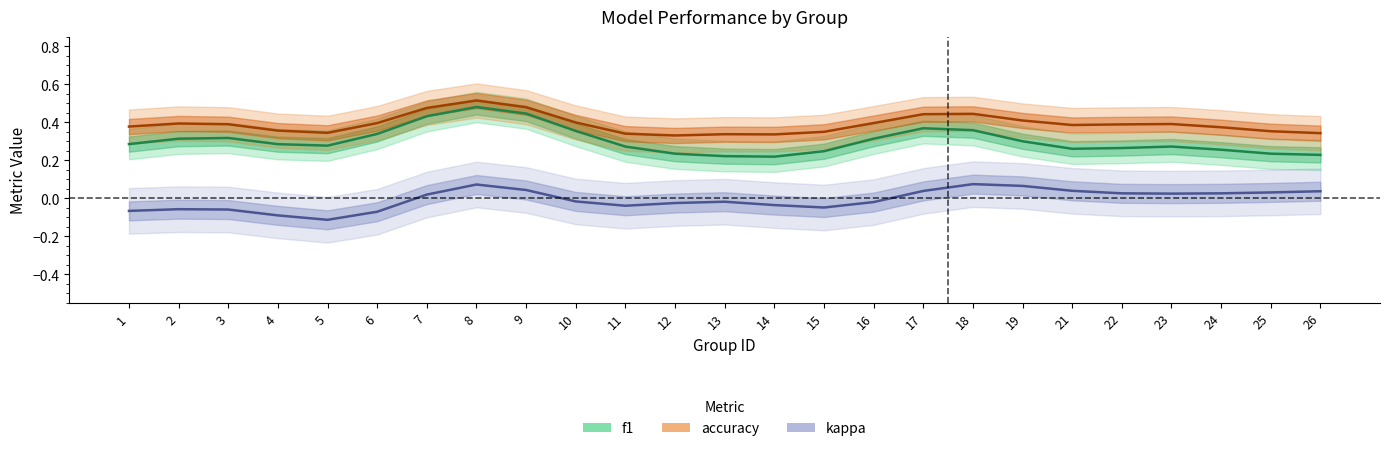

Which series has the largest total across all categories?

accuracy